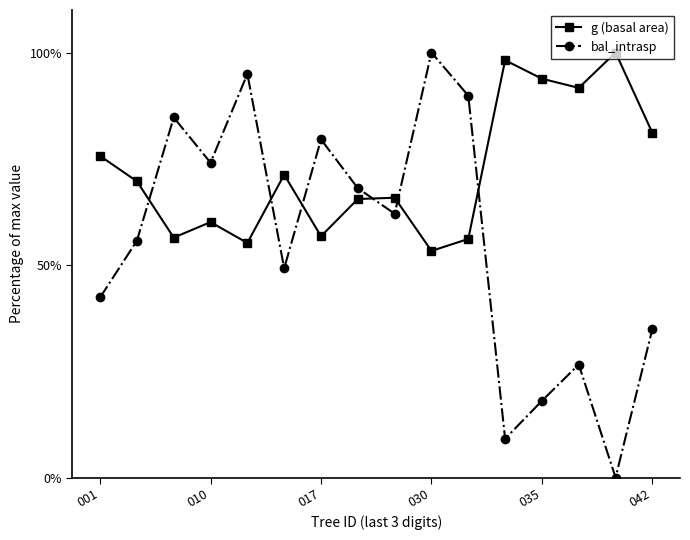

At how many categories does at least one series exceed 11?

16